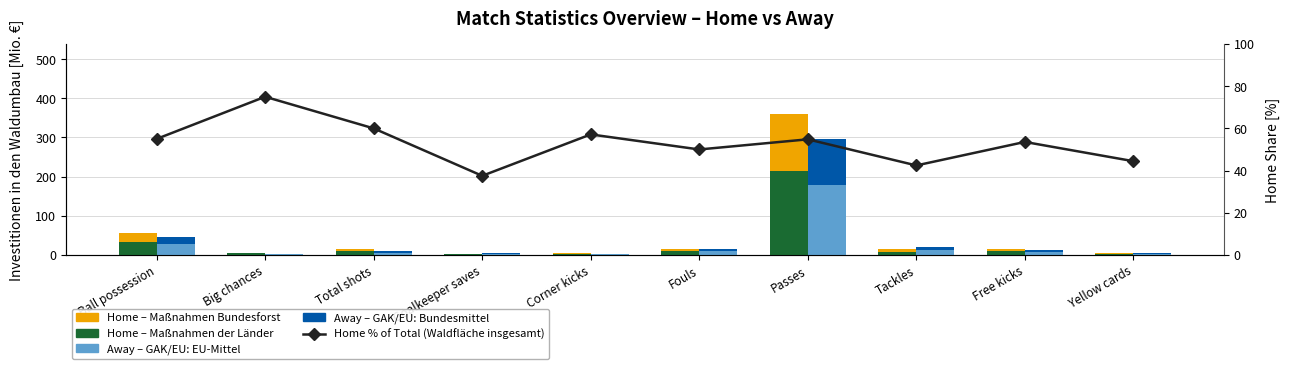

What is the spread (max minus min) of values at Big chances?

74.2